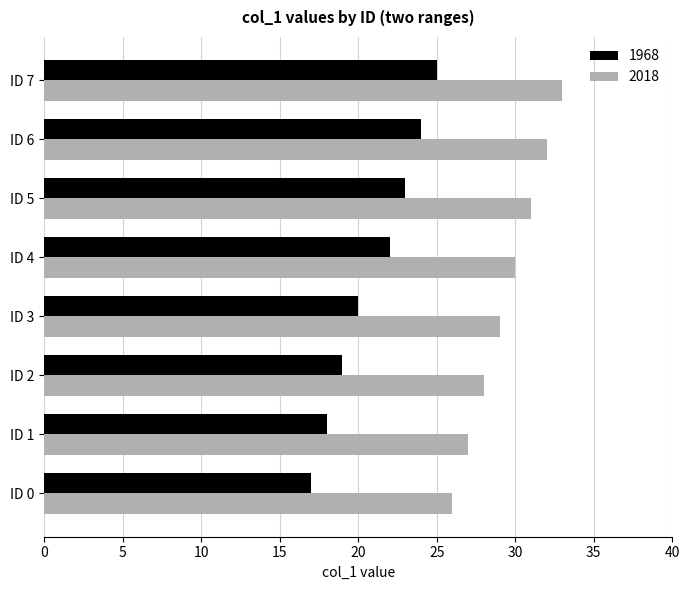

What is the difference between the maximum and minimum values in the 1968 series?

8